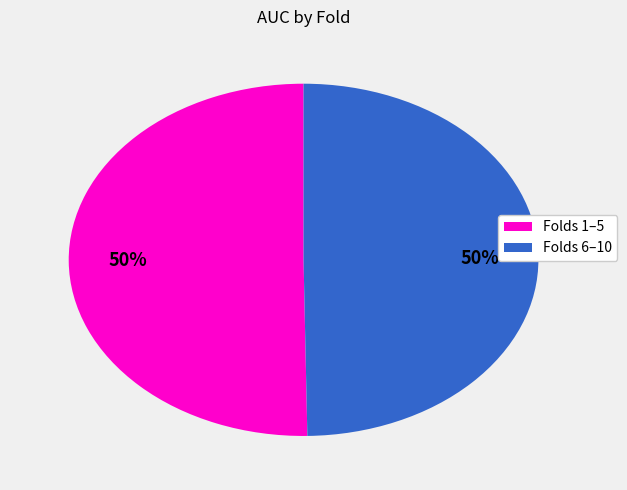

How many segments does this pie chart have?

2